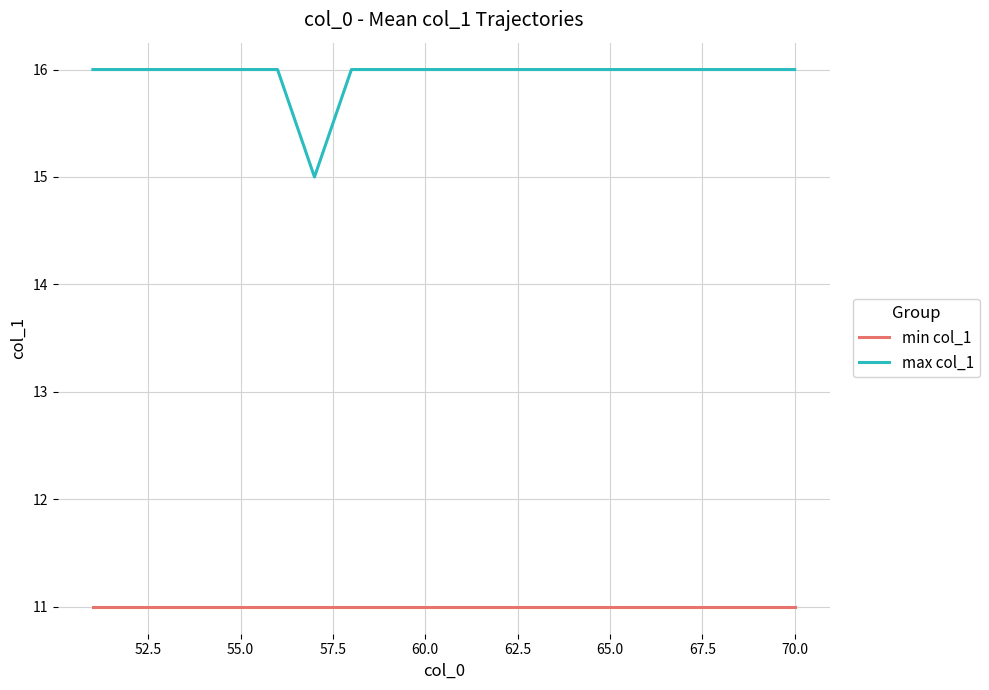

True or false: max col_1 and min col_1 intersect in this chart.

False